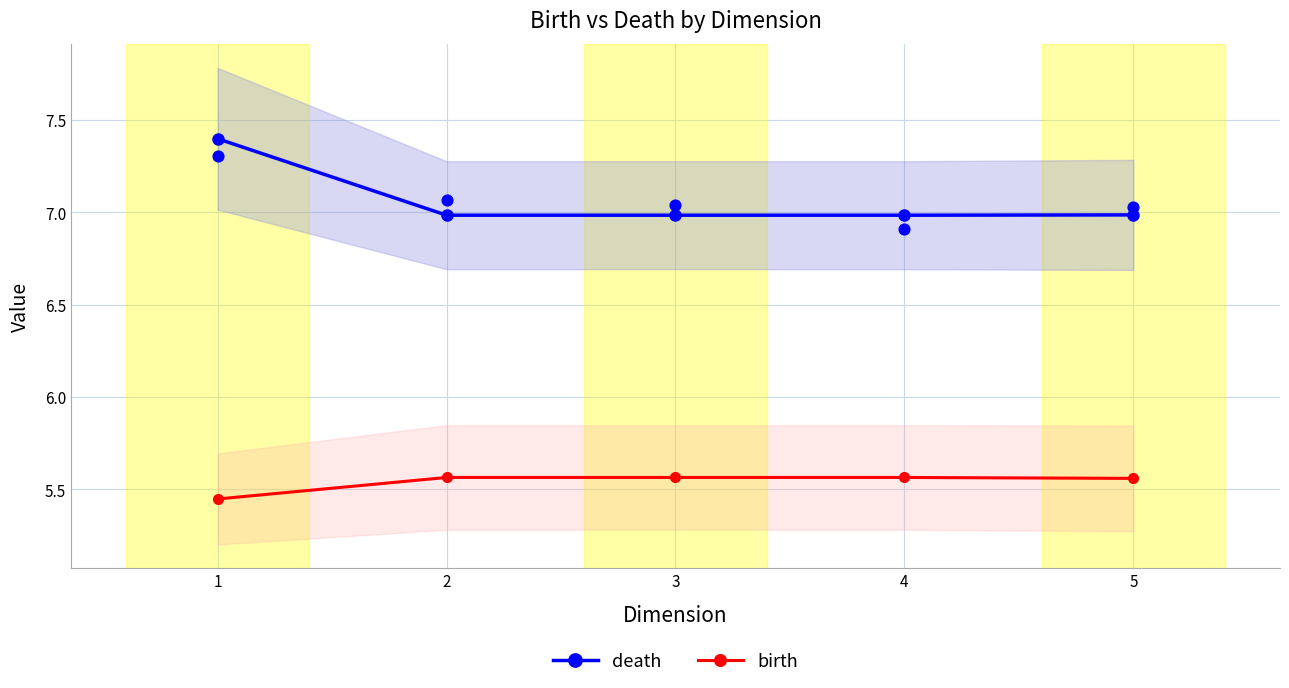

Which series has the largest Y range (max minus min)?

death